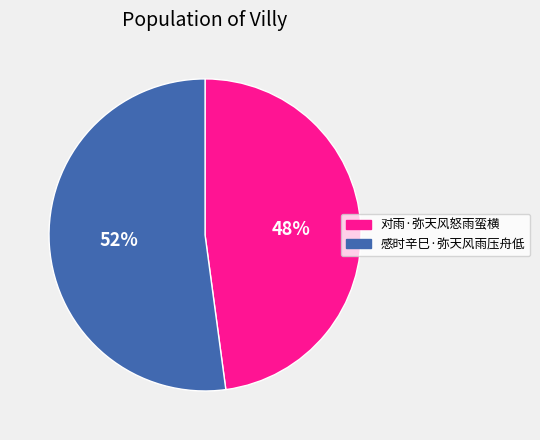

The 对雨·弥天风怒雨蛮横 slice represents 48% of the pie. True or false?

True